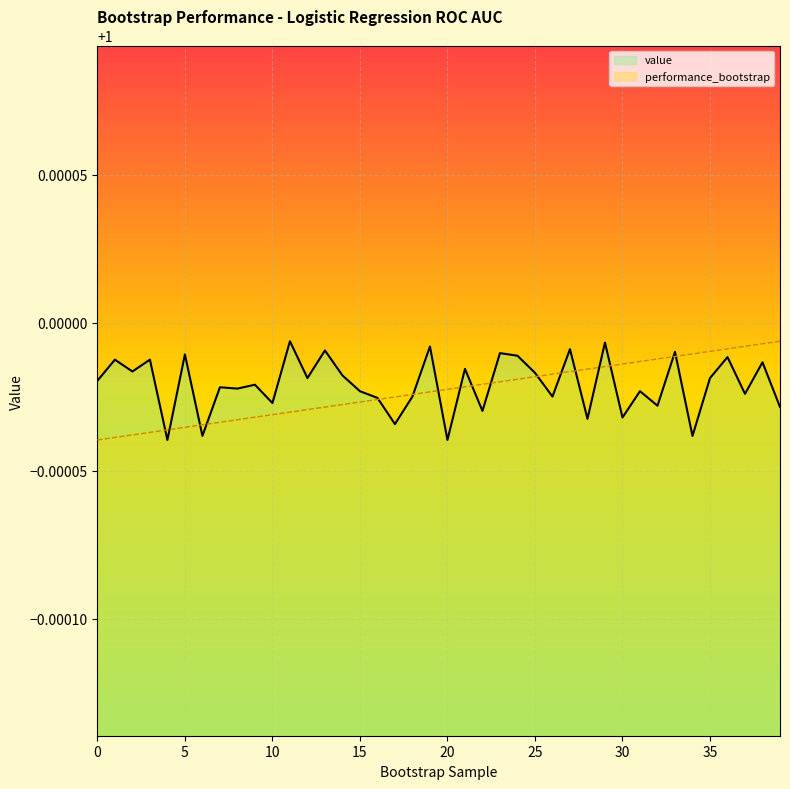

Reading left to right, list all the values displayed in this chart.

value: 1.0	1.0	1.0	1.0	1.0	1.0	1.0	1.0	1.0	1.0	1.0	1.0	1.0	1.0	1.0	1.0	1.0	1.0	1.0	1.0	1.0	1.0	1.0	1.0	1.0	1.0	1.0	1.0	1.0	1.0	1.0	1.0	1.0	1.0	1.0	1.0	1.0	1.0	1.0	1.0
performance_bootstrap: 1.0	1.0	1.0	1.0	1.0	1.0	1.0	1.0	1.0	1.0	1.0	1.0	1.0	1.0	1.0	1.0	1.0	1.0	1.0	1.0	1.0	1.0	1.0	1.0	1.0	1.0	1.0	1.0	1.0	1.0	1.0	1.0	1.0	1.0	1.0	1.0	1.0	1.0	1.0	1.0